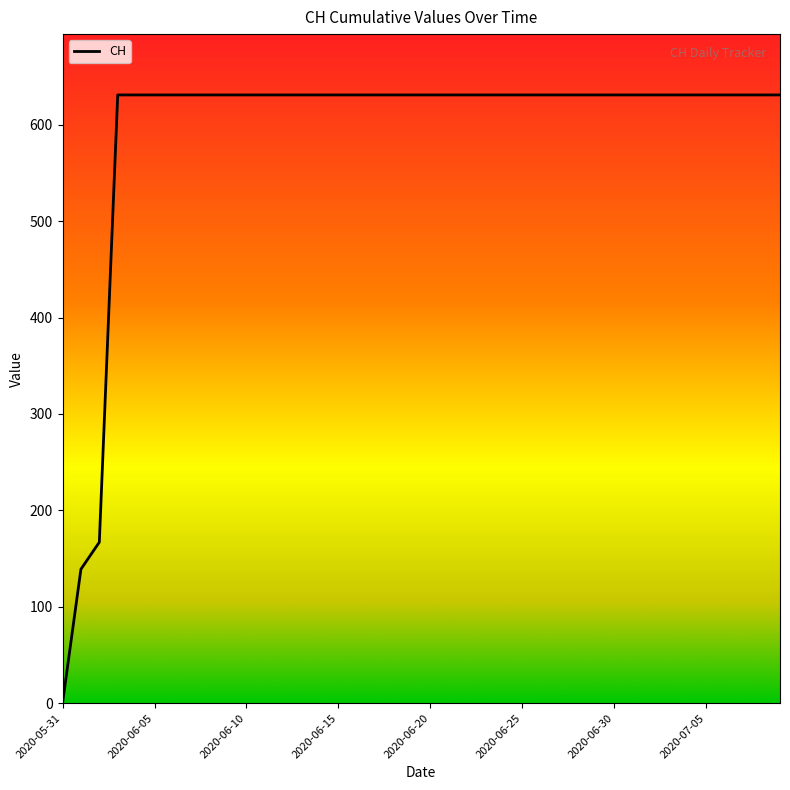

What is the maximum value shown in the chart?

631